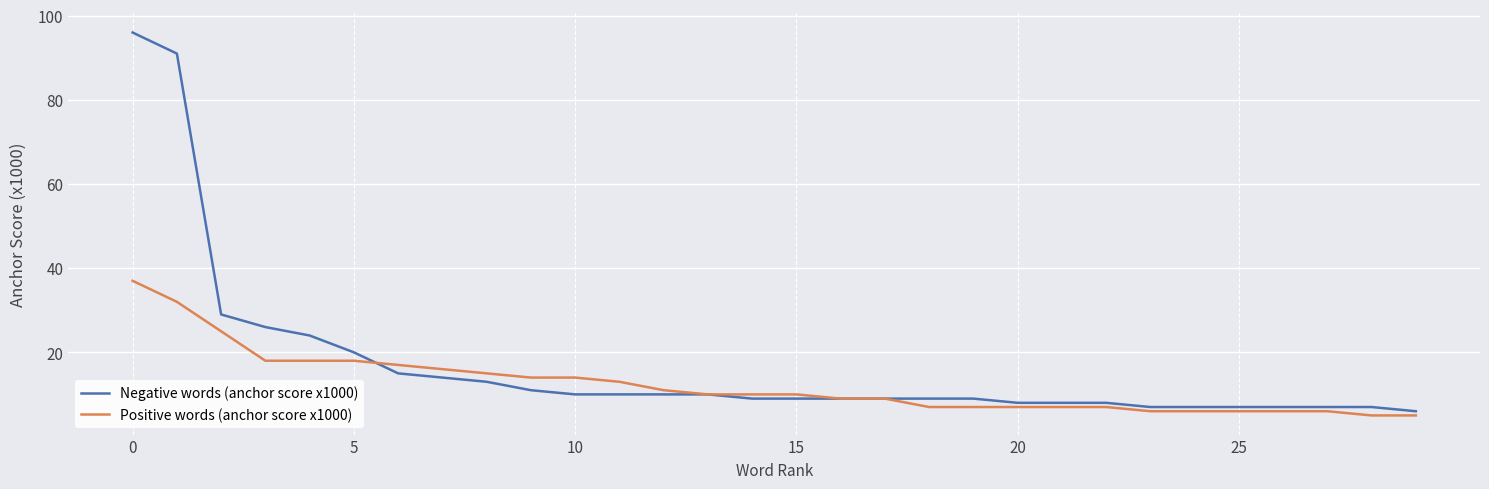

What is the maximum value shown in the chart?

96